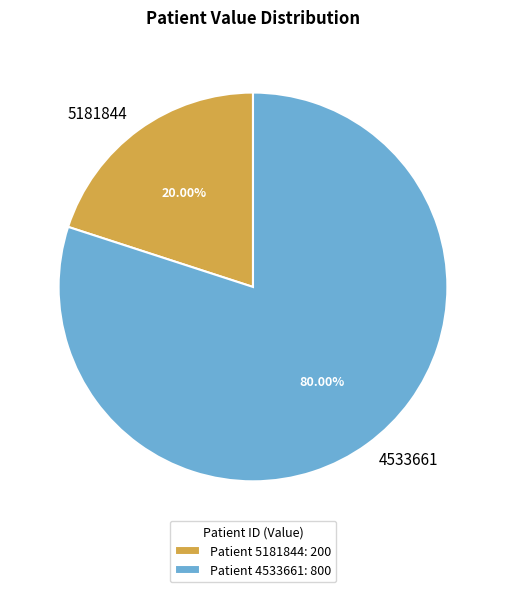

What percentage is NOT represented by 4533661?

20.0%